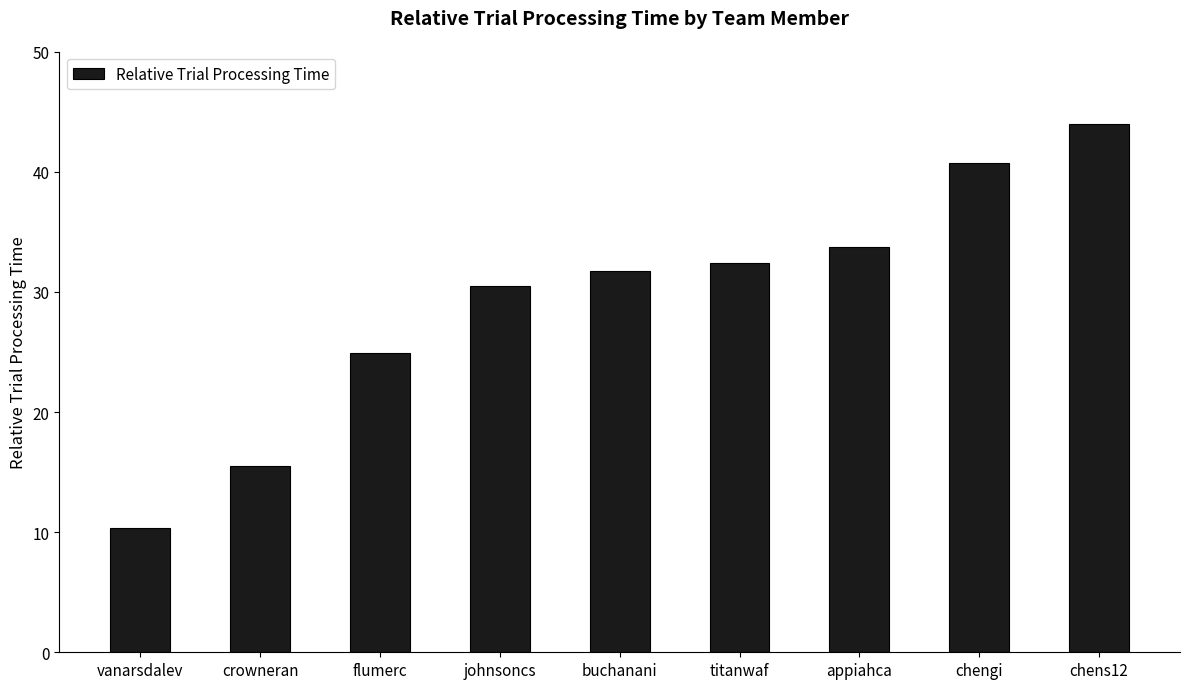

How many series are shown in this chart?

1